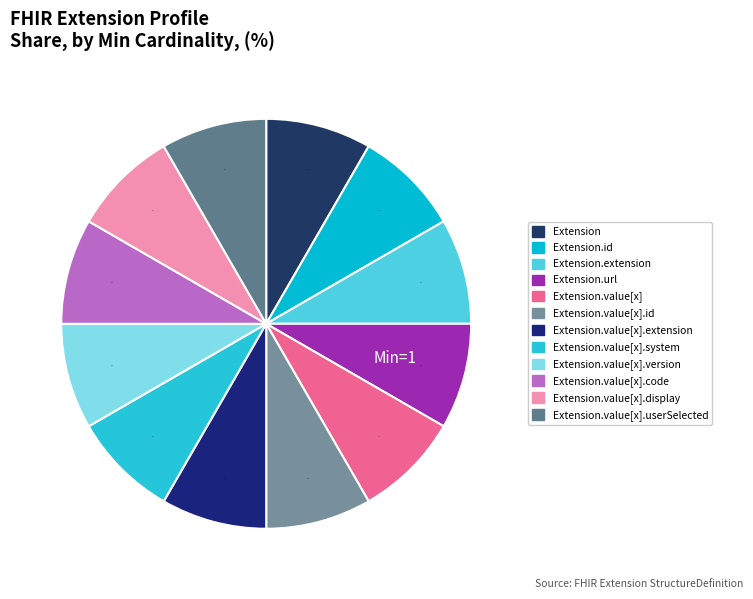

How many segments does this pie chart have?

12